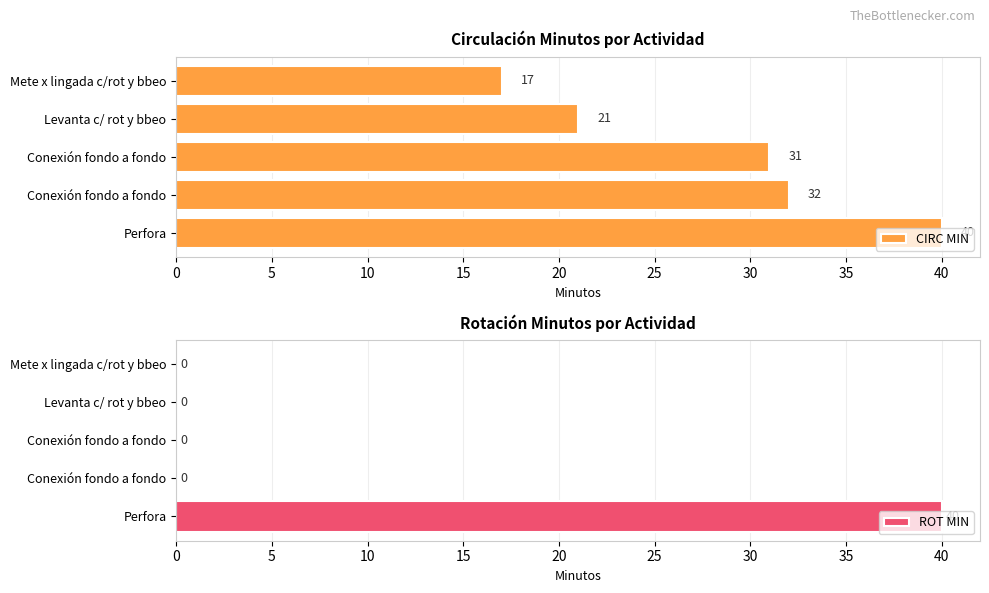

Reading right to left, transcribe all the data shown in this chart.

CIRC MIN: 17	21	31	32	40
ROT MIN: 0	0	0	0	40